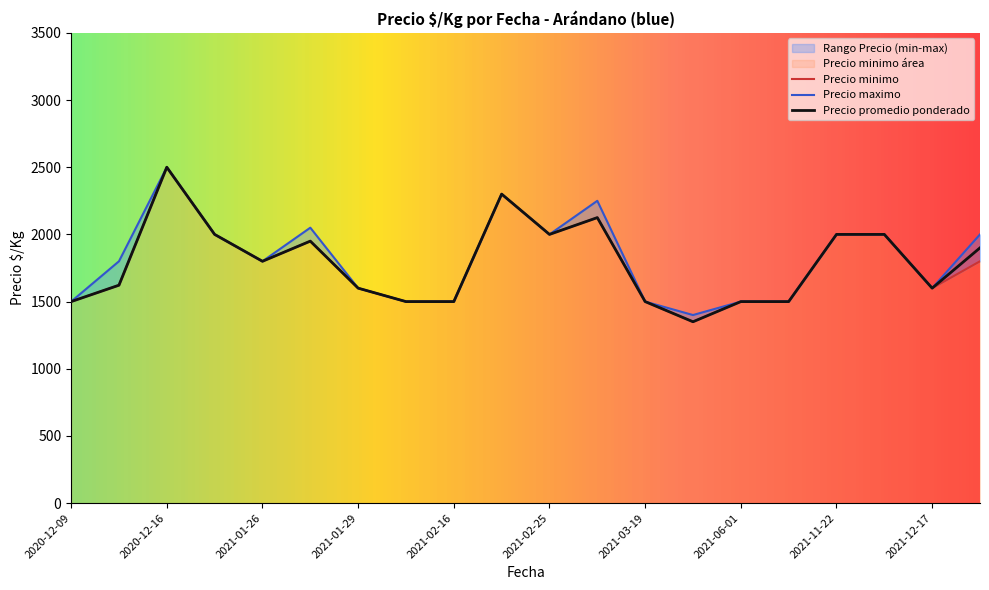

True or false: Precio minimo and Precio maximo intersect in this chart.

False